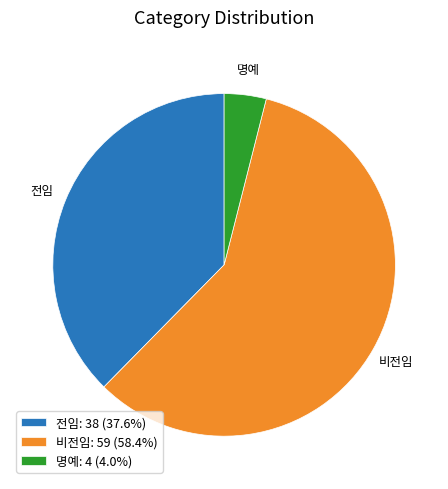

How many segments does this pie chart have?

3